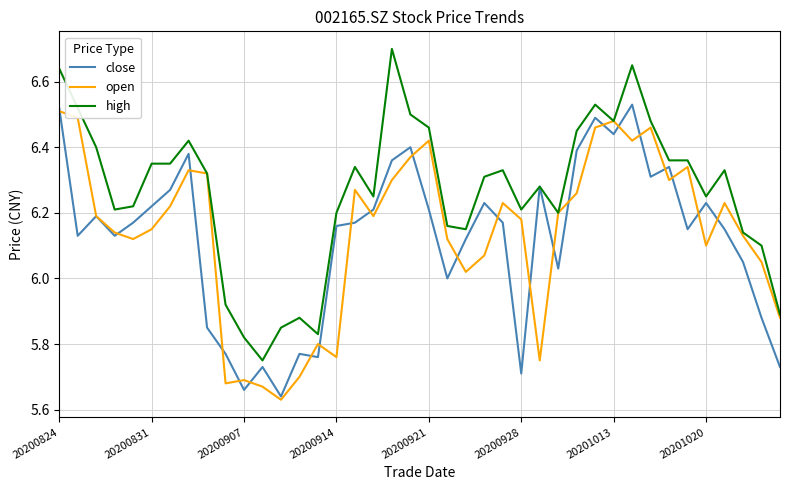

Which series has the largest total across all categories?

high